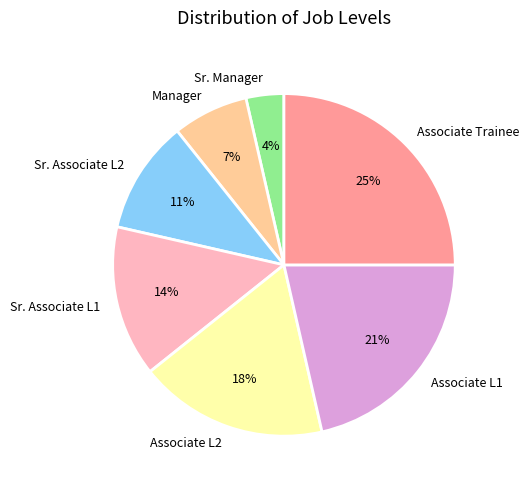

Rank the categories by value from highest to lowest.

Associate Trainee, Associate L1, Associate L2, Sr. Associate L1, Sr. Associate L2, Manager, Sr. Manager